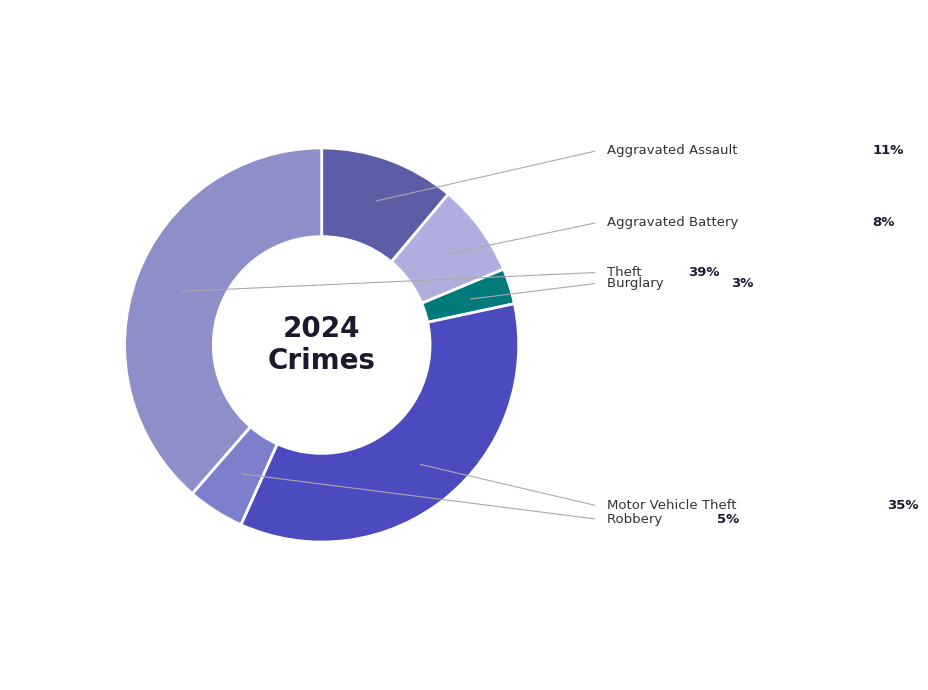

Is there any slice that represents more than half of the pie?

No